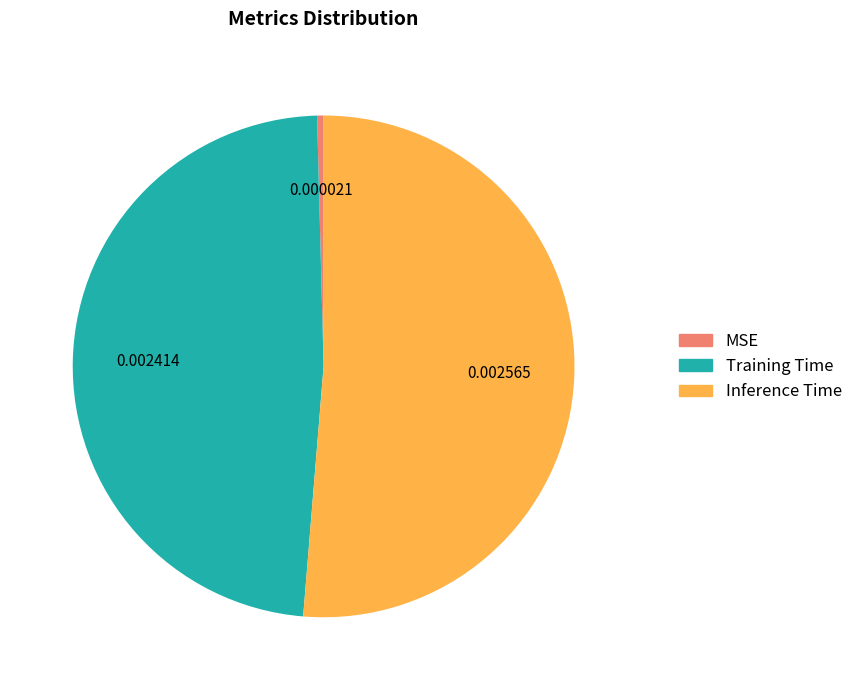

Rank the categories by value from highest to lowest.

Inference Time, Training Time, MSE